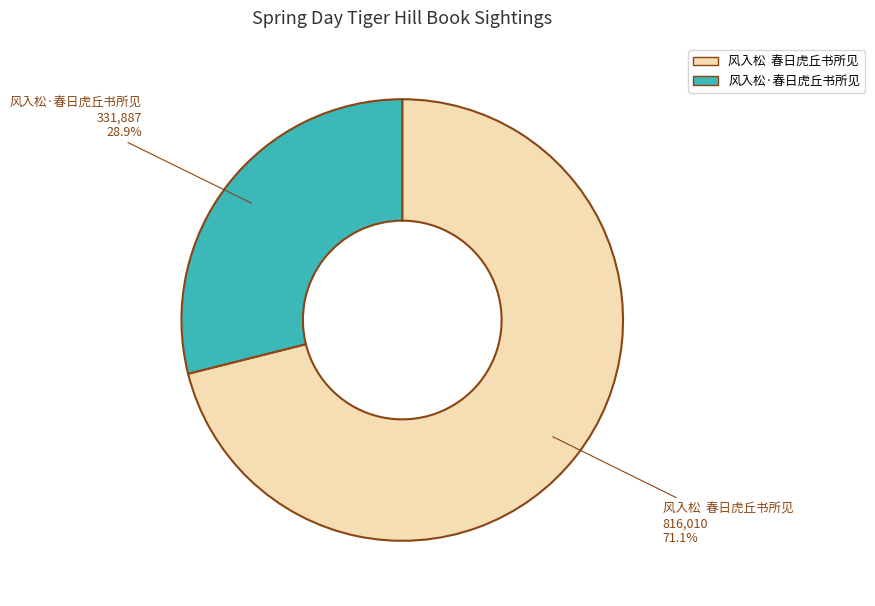

Rank the categories by value from highest to lowest.

风入松 春日虎丘书所见, 风入松·春日虎丘书所见